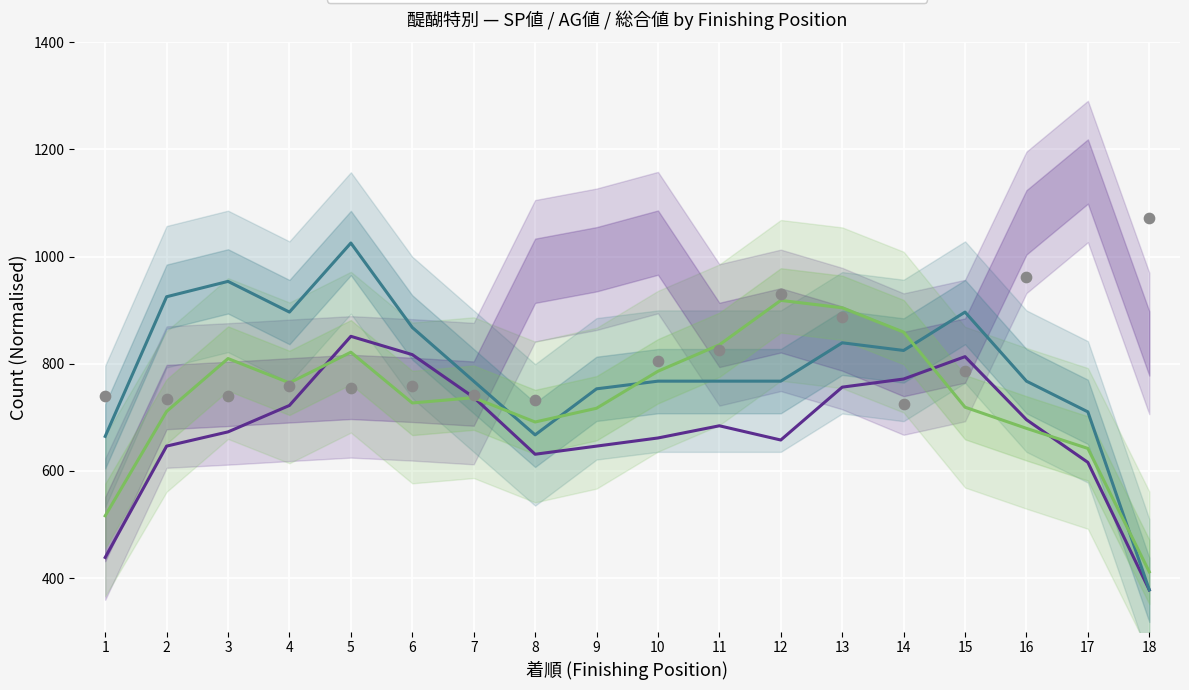

What are all the series names shown in the legend?

総合値 (Overall), SP値, AG値, オッズ (Odds) scaled